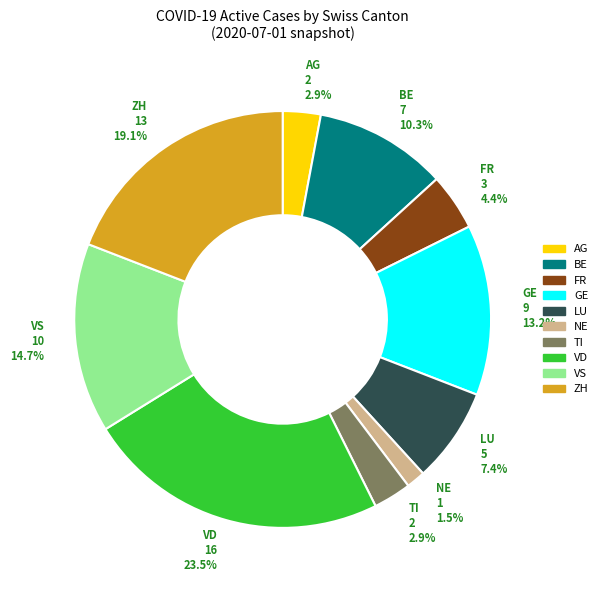

How many slices are in this pie chart?

10